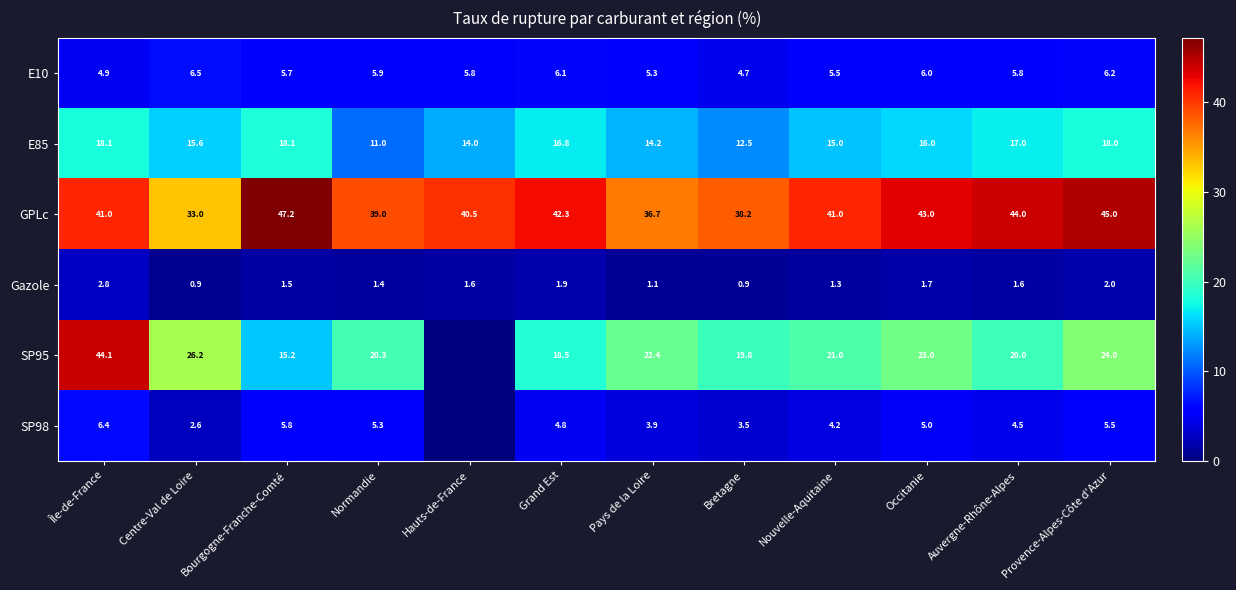

Is the value of E85 at Provence-Alpes-Côte d'Azur greater than the value of E10 at Provence-Alpes-Côte d'Azur?

Yes